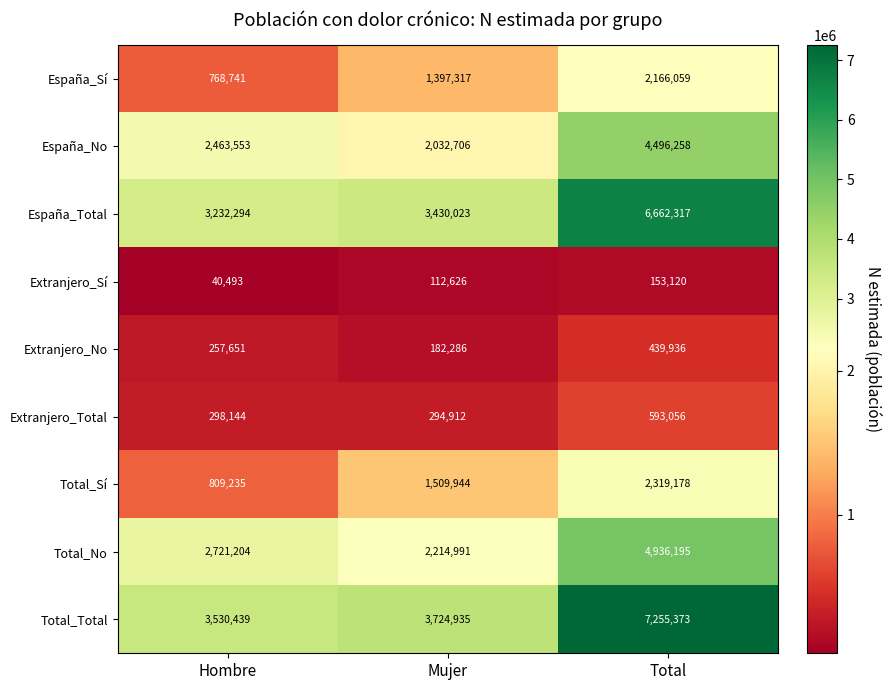

Which series has the widest spread of values?

Total_Total